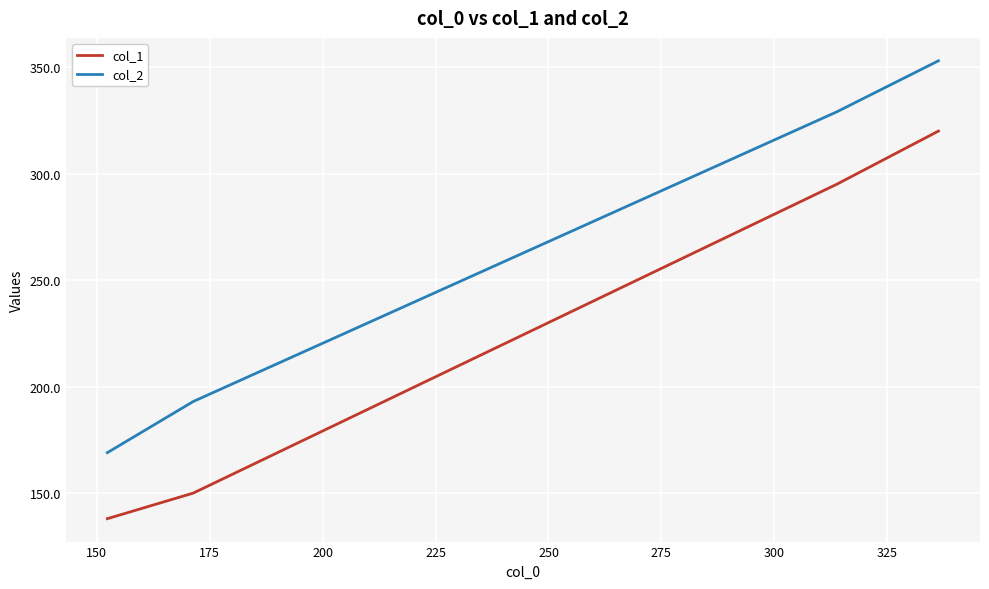

How many values in the col_2 series are below 329?

2